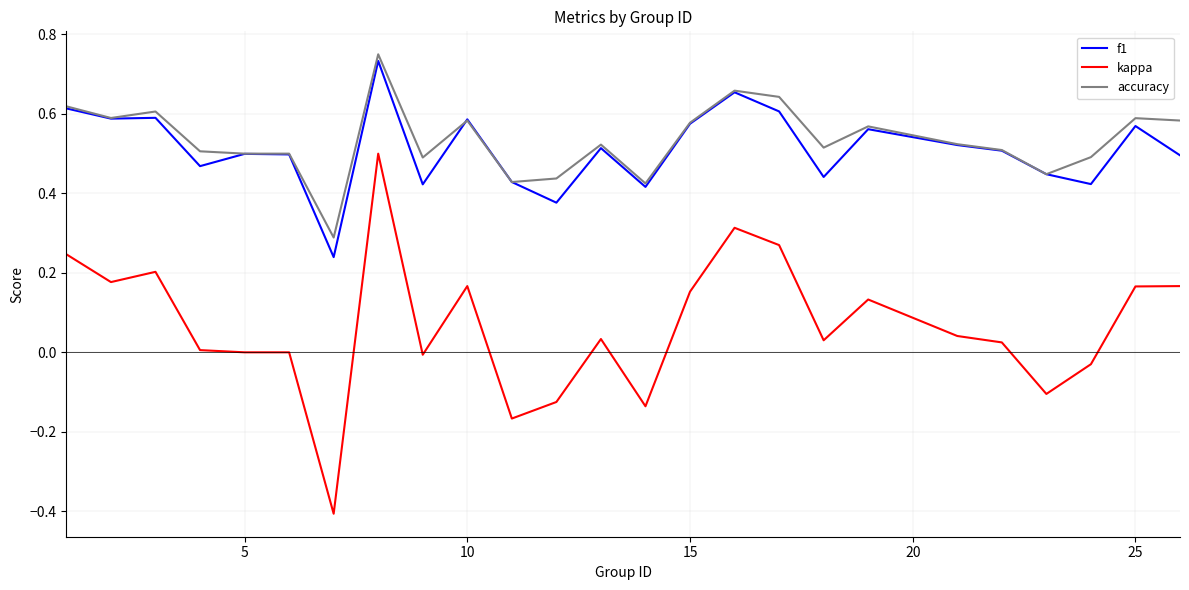

How many accuracy values are between 0 and 1?

25